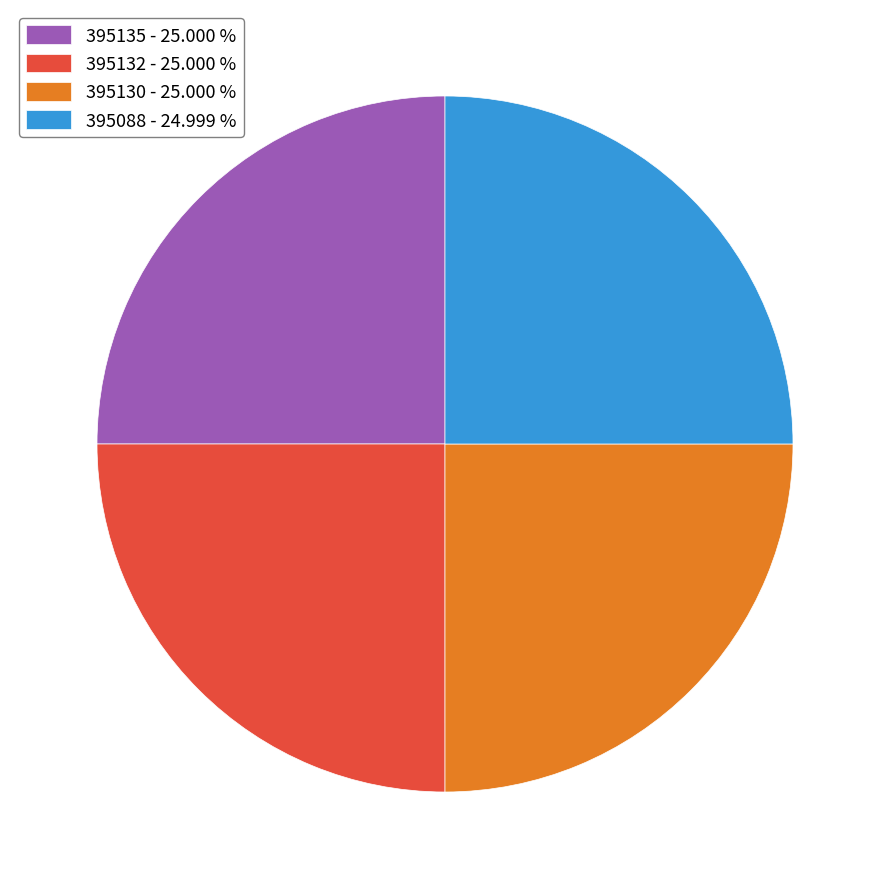

Does 395088 - 24.999 % represent more than half of the total?

No